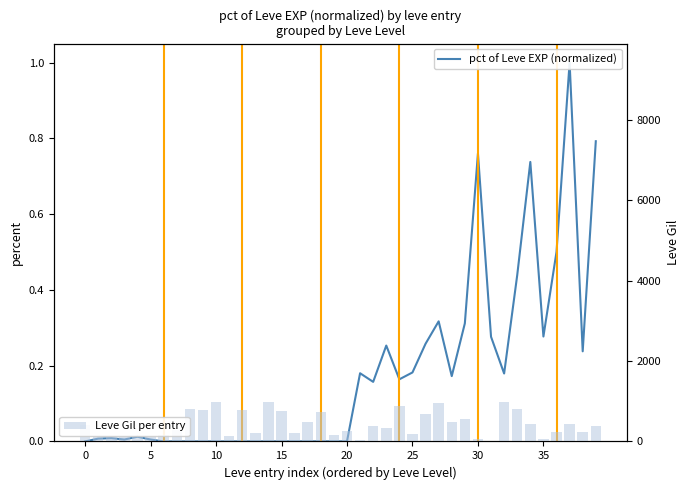

How many groups of bars are there?

40